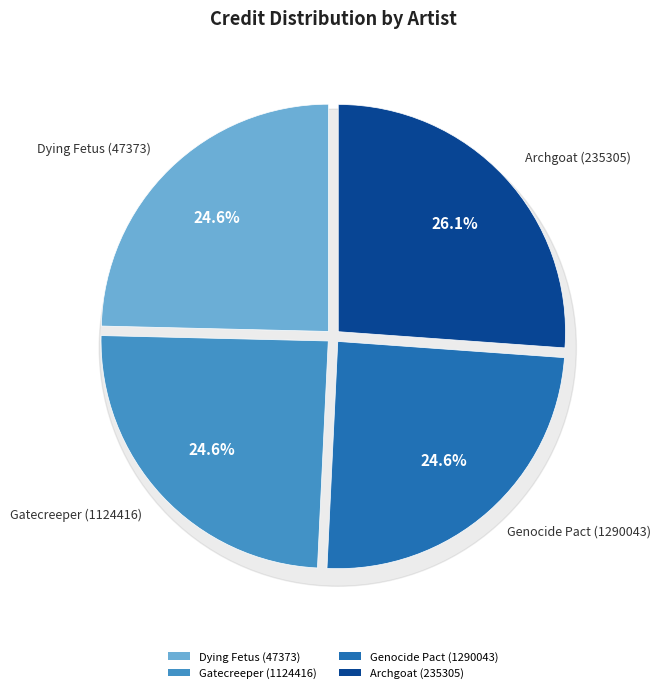

Which has a higher value, Gatecreeper (1124416) or Genocide Pact (1290043)?

Gatecreeper (1124416)